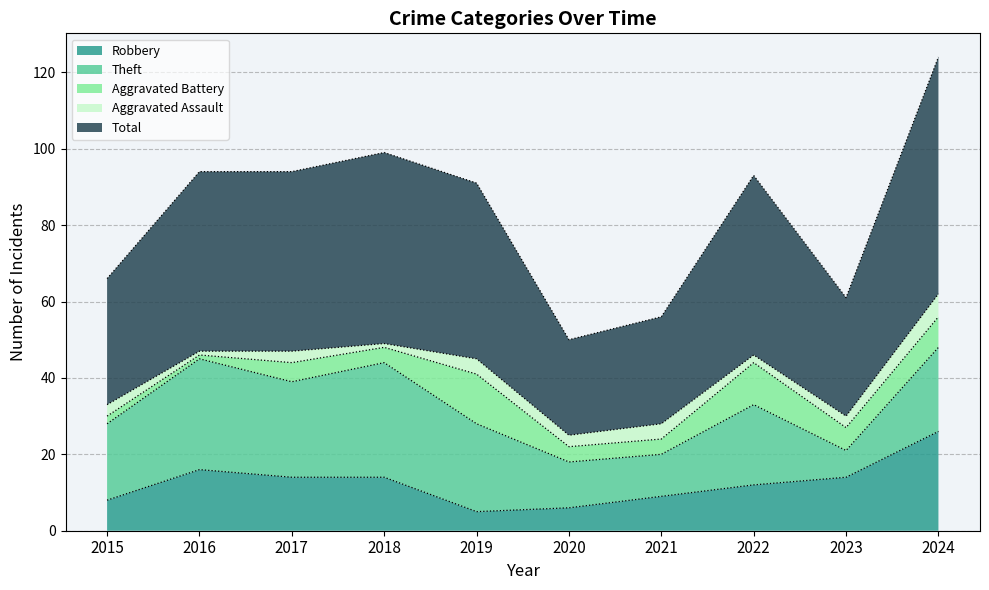

Does the chart display data point markers on the line(s)?

No